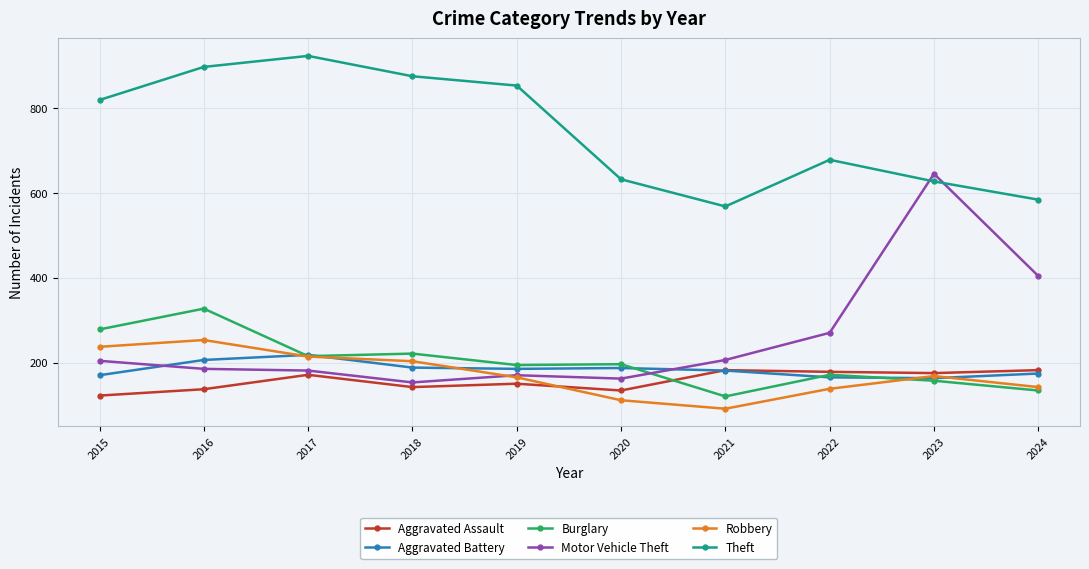

Between 2016 and 2018, which series saw the biggest shift?

Burglary